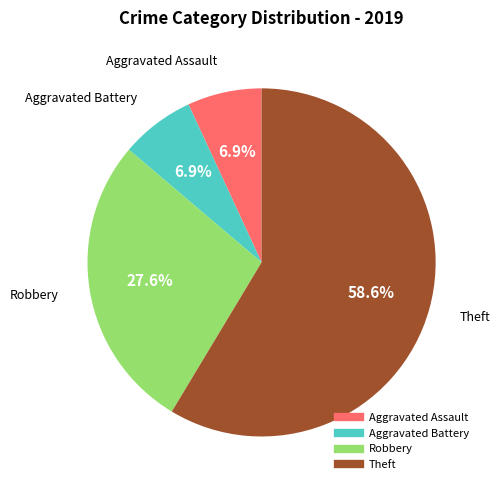

Which slice is the largest?

Theft